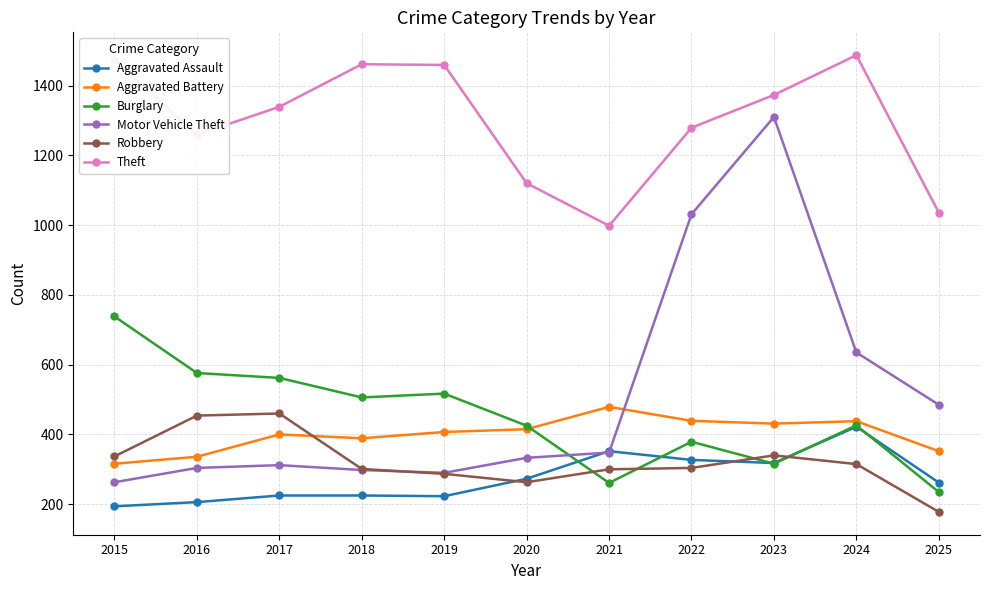

What are all the series names shown in the legend?

Aggravated Assault, Aggravated Battery, Burglary, Motor Vehicle Theft, Robbery, Theft